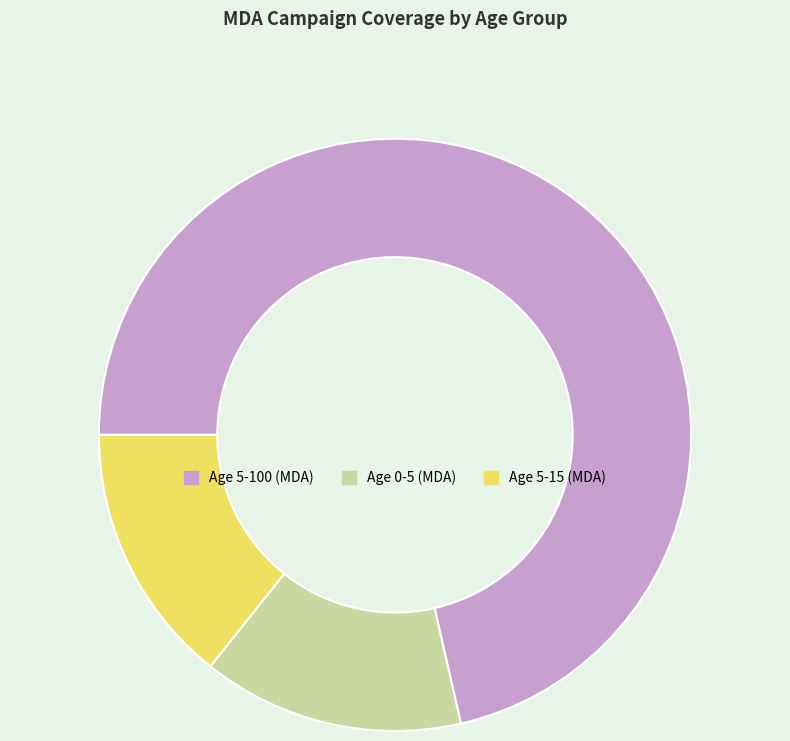

Combined, do Age 0-5 (MDA) and Age 5-15 (MDA) account for over 50%?

No